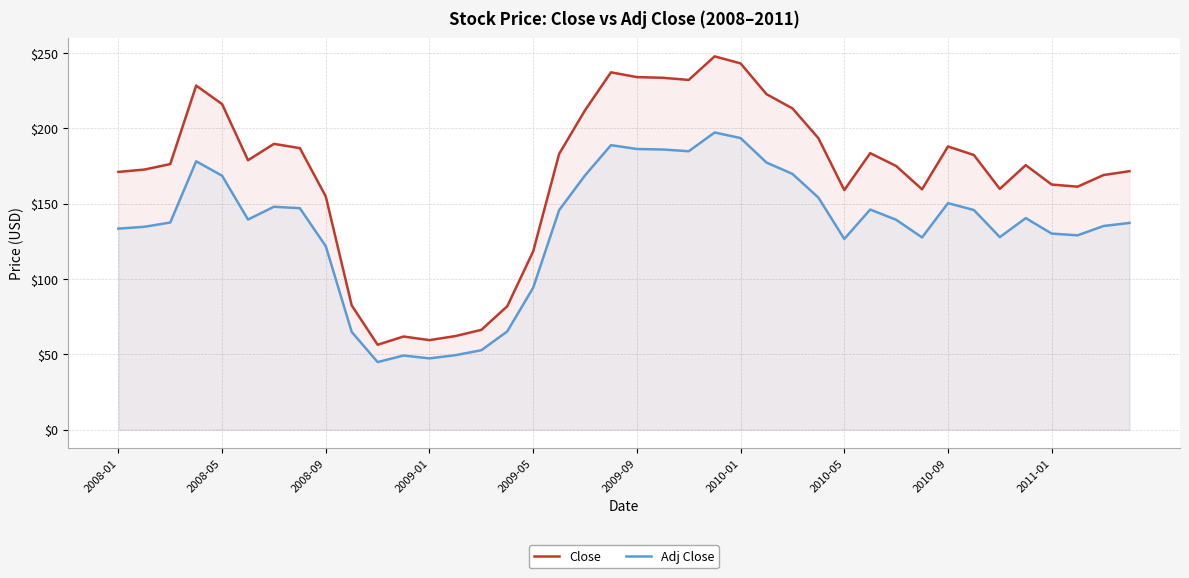

Reading right to left, what are all the values shown in this chart?

Close: 171.6	169.0	161.3	162.7	175.6	159.8	182.3	188.0	159.6	175.1	183.6	159.1	193.6	213.3	222.7	243.1	247.8	232.2	233.6	234.0	237.2	212.0	183.0	118.4	82.0	66.3	62.2	59.5	61.9	56.4	82.5	154.8	186.9	189.7	178.8	216.1	228.4	176.3	172.7	171.1
Adj Close: 137.3	135.2	129.0	130.2	140.5	127.8	145.8	150.4	127.6	139.4	146.1	126.6	154.1	169.8	177.3	193.6	197.3	184.8	186.0	186.3	188.9	168.8	145.7	94.3	65.3	52.8	49.5	47.4	49.3	44.9	64.9	121.8	147.0	148.0	139.5	168.6	178.2	137.5	134.7	133.5